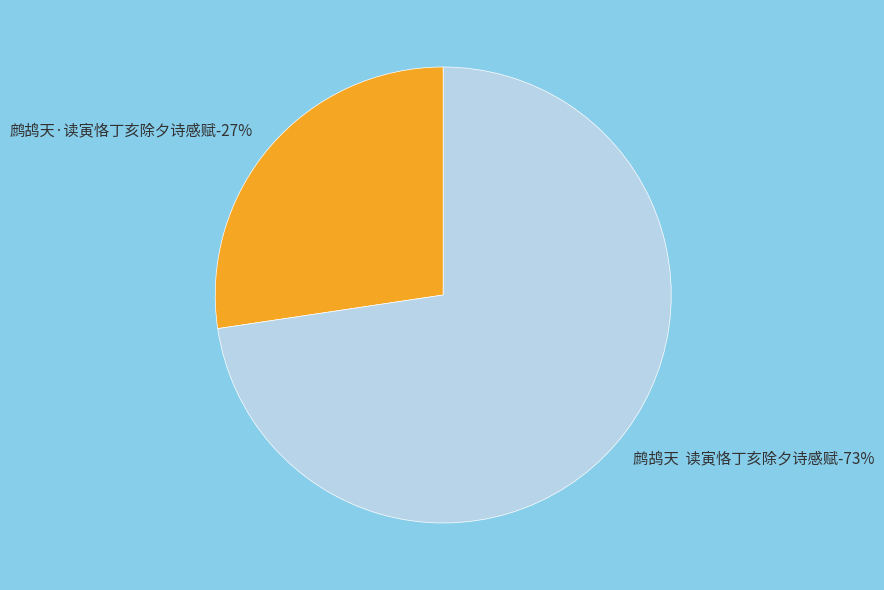

Rank the categories by value from lowest to highest.

鹧鸪天·读寅恪丁亥除夕诗感赋, 鹧鸪天  读寅恪丁亥除夕诗感赋